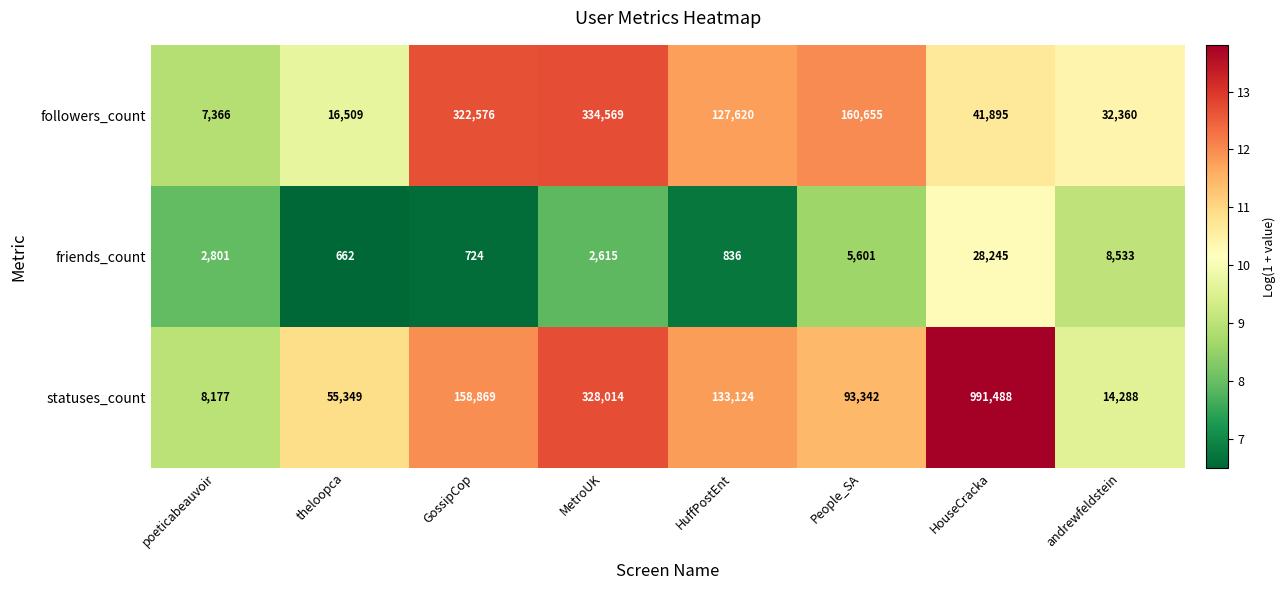

True or false: followers_count has a value of 41895 at HouseCracka.

True